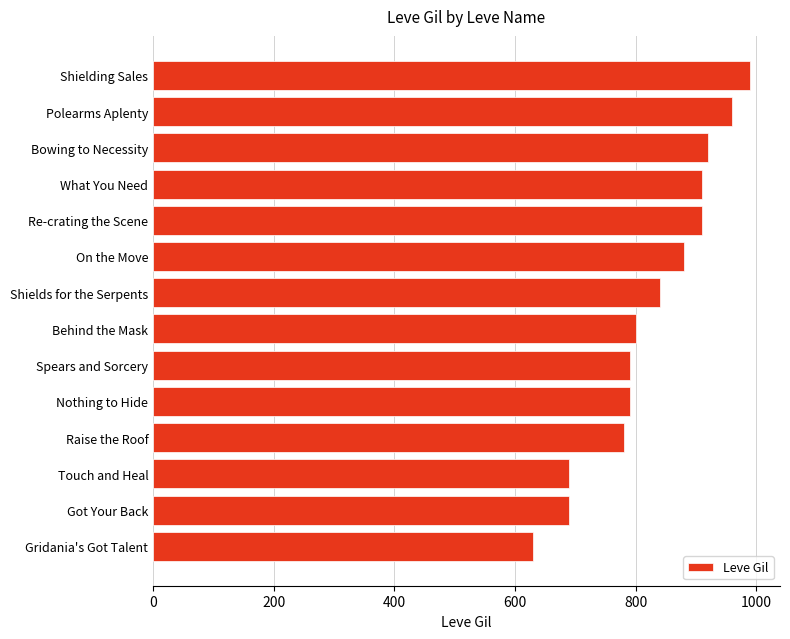

Reading bottom to top, transcribe all the data shown in this chart.

630	690	690	780	790	790	800	840	880	910	910	920	960	990